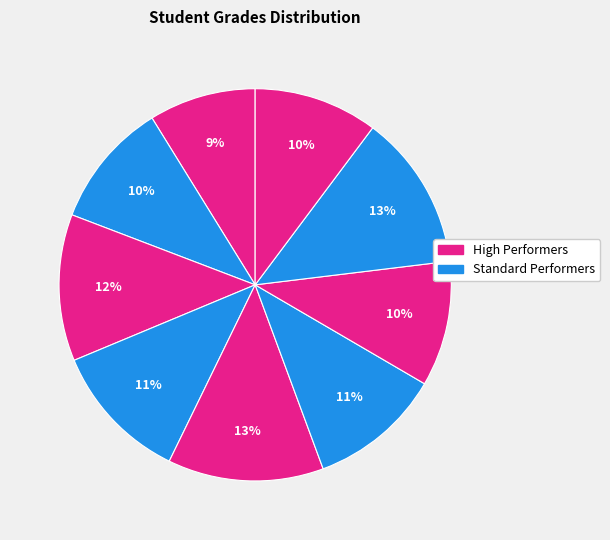

How many slices are in this pie chart?

9